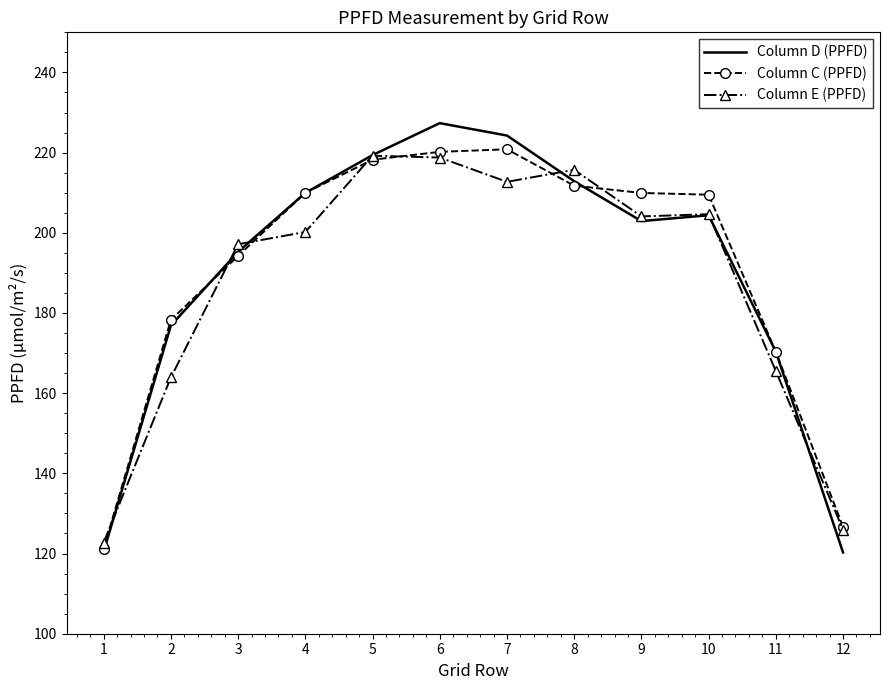

At which label is Column C (PPFD) closest to 171?

11